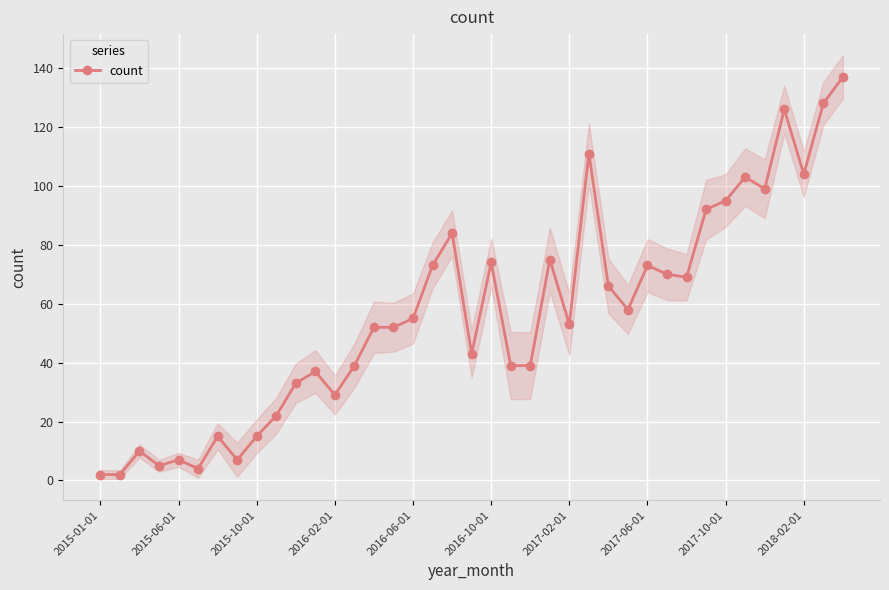

True or false: count has more than 1 points higher than both neighbors.

True